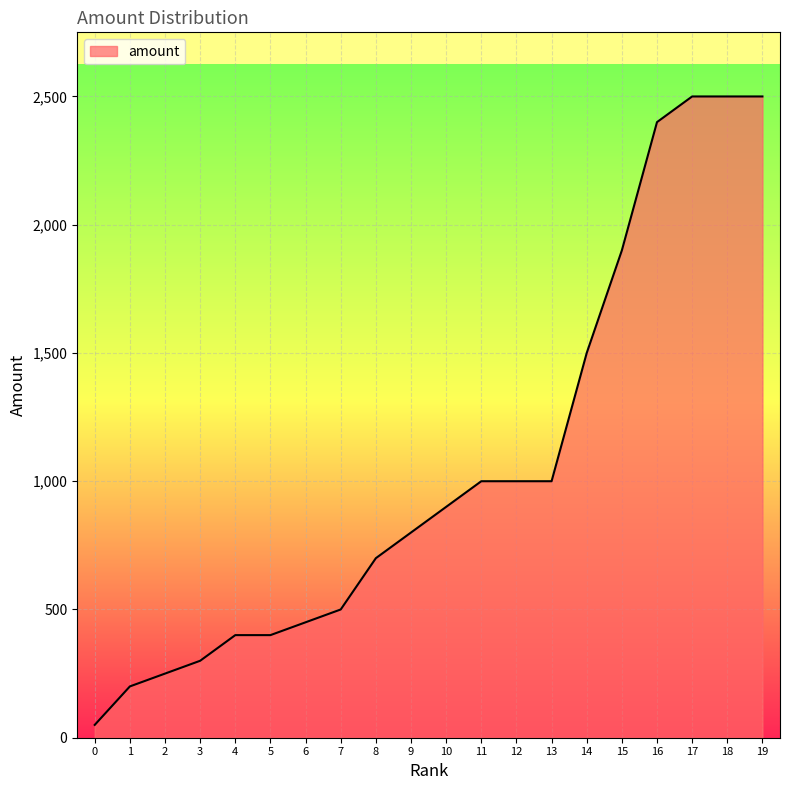

What is the ratio of the value at 9 to the value at 14?

0.5